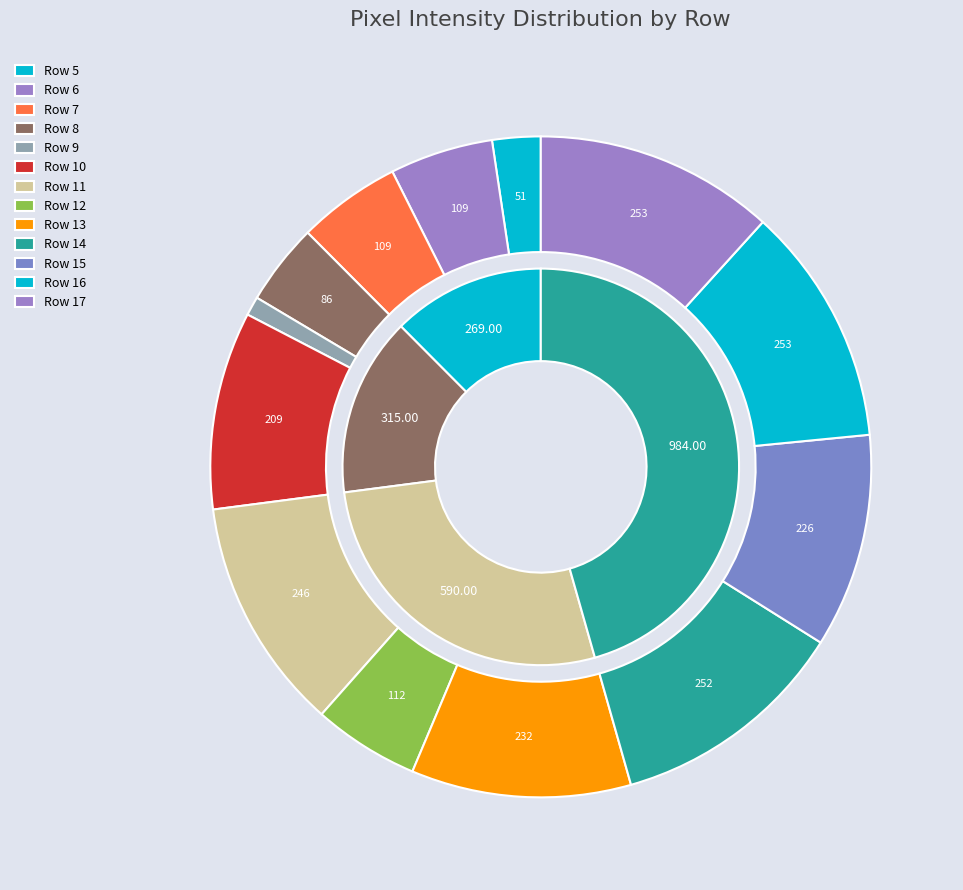

True or false: Row 14 accounts for 1% of the total.

False